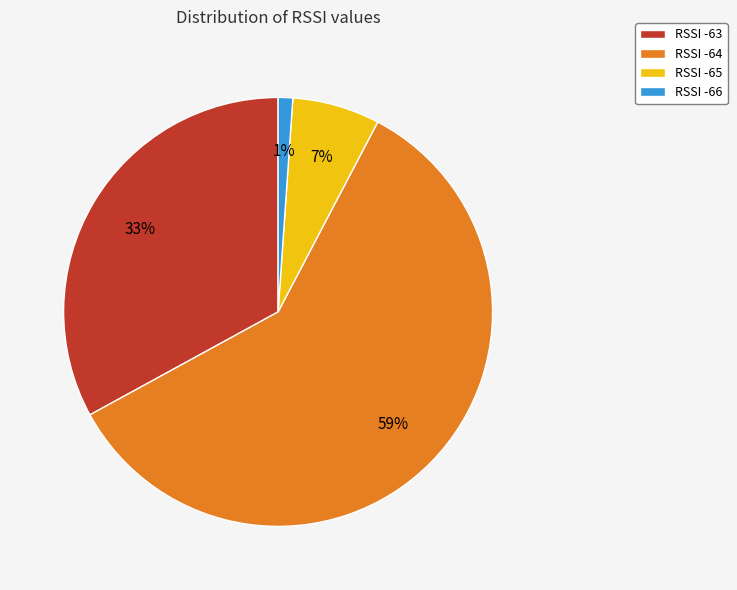

To the nearest percent, what percentage of the pie is RSSI -65?

7%